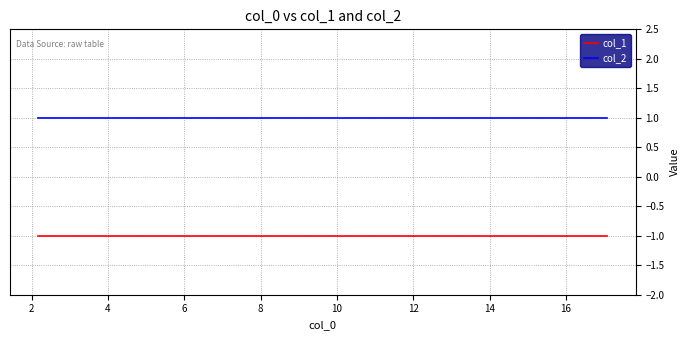

Reading right to left, what are all the values shown in this chart?

col_1: -1	-1	-1	-1	-1	-1	-1	-1	-1	-1
col_2: 1	1	1	1	1	1	1	1	1	1